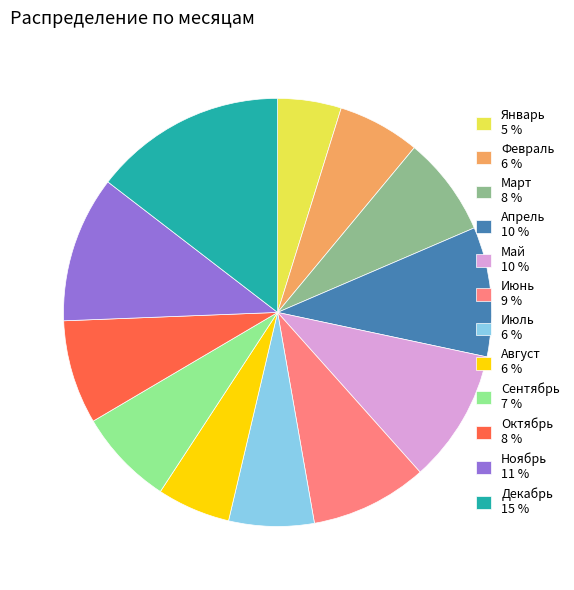

The Август 6 % slice represents 6% of the pie. True or false?

True